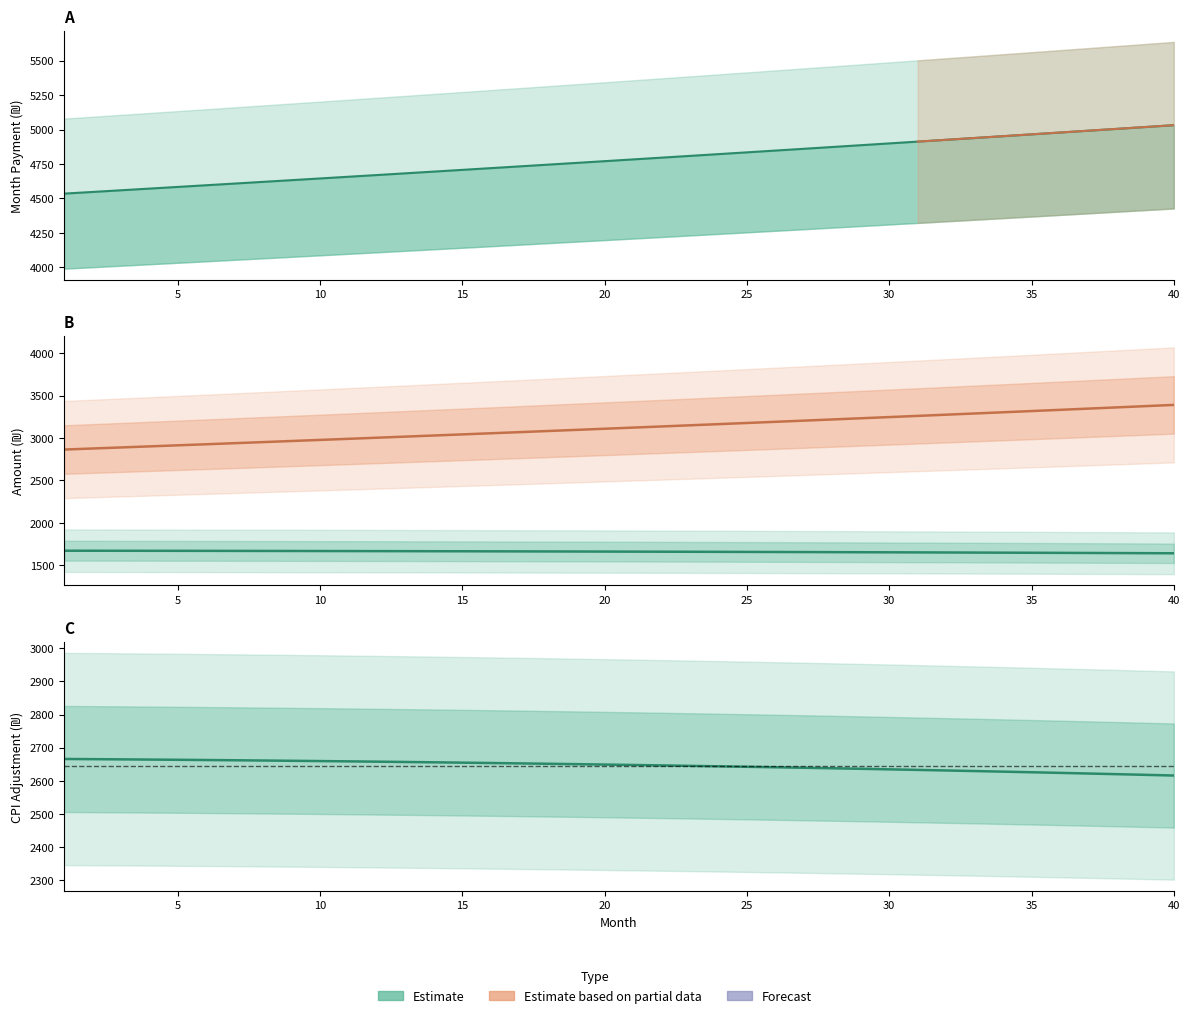

What is the minimum value shown in the chart?

1640.8